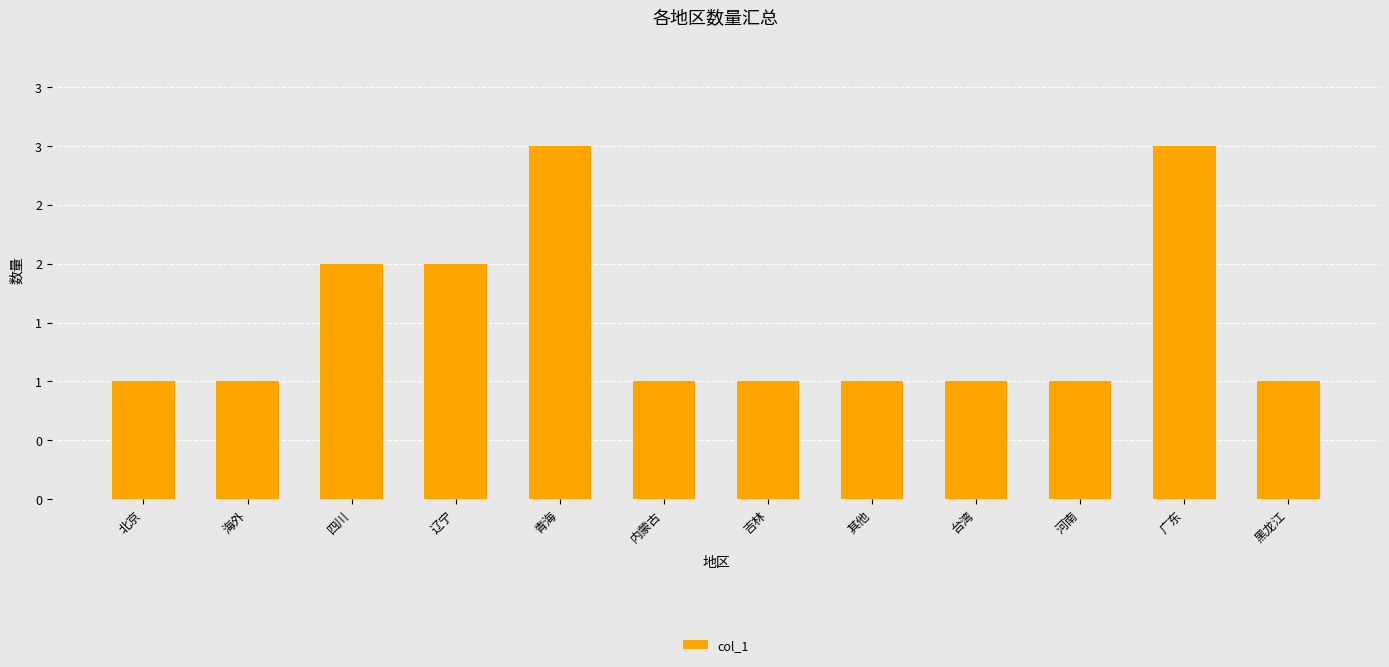

How many bars are there in total?

12